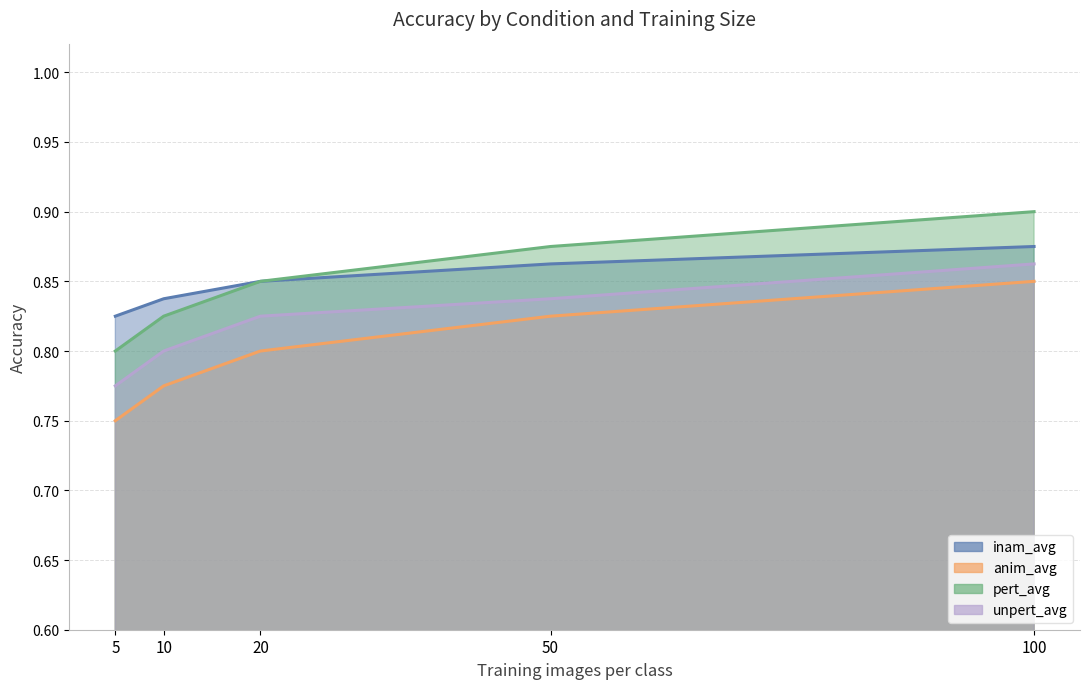

What is the sum of all pert_avg values?

4.2